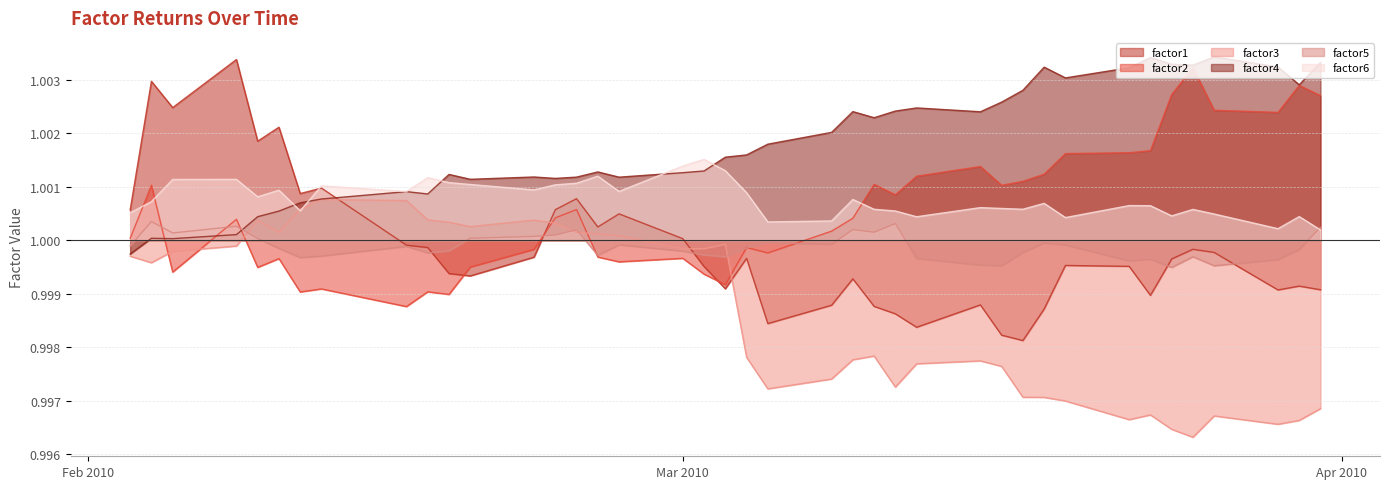

What position from the left is 2010-02-09?

5